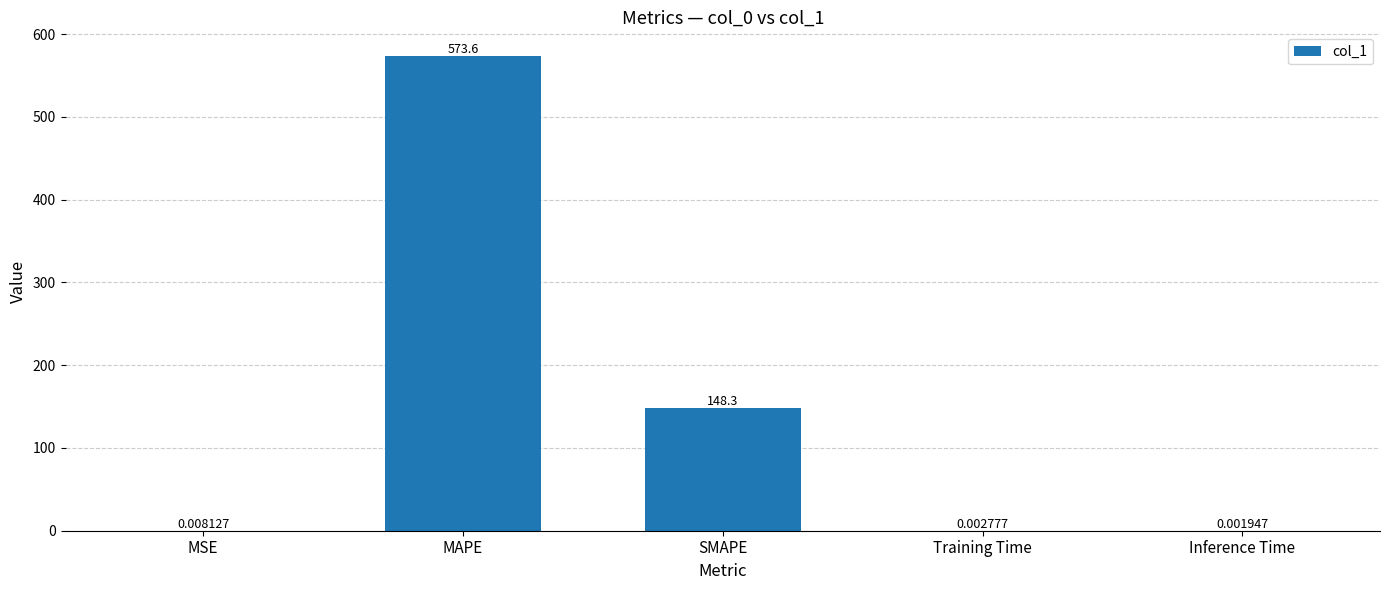

Are the bars horizontal?

No